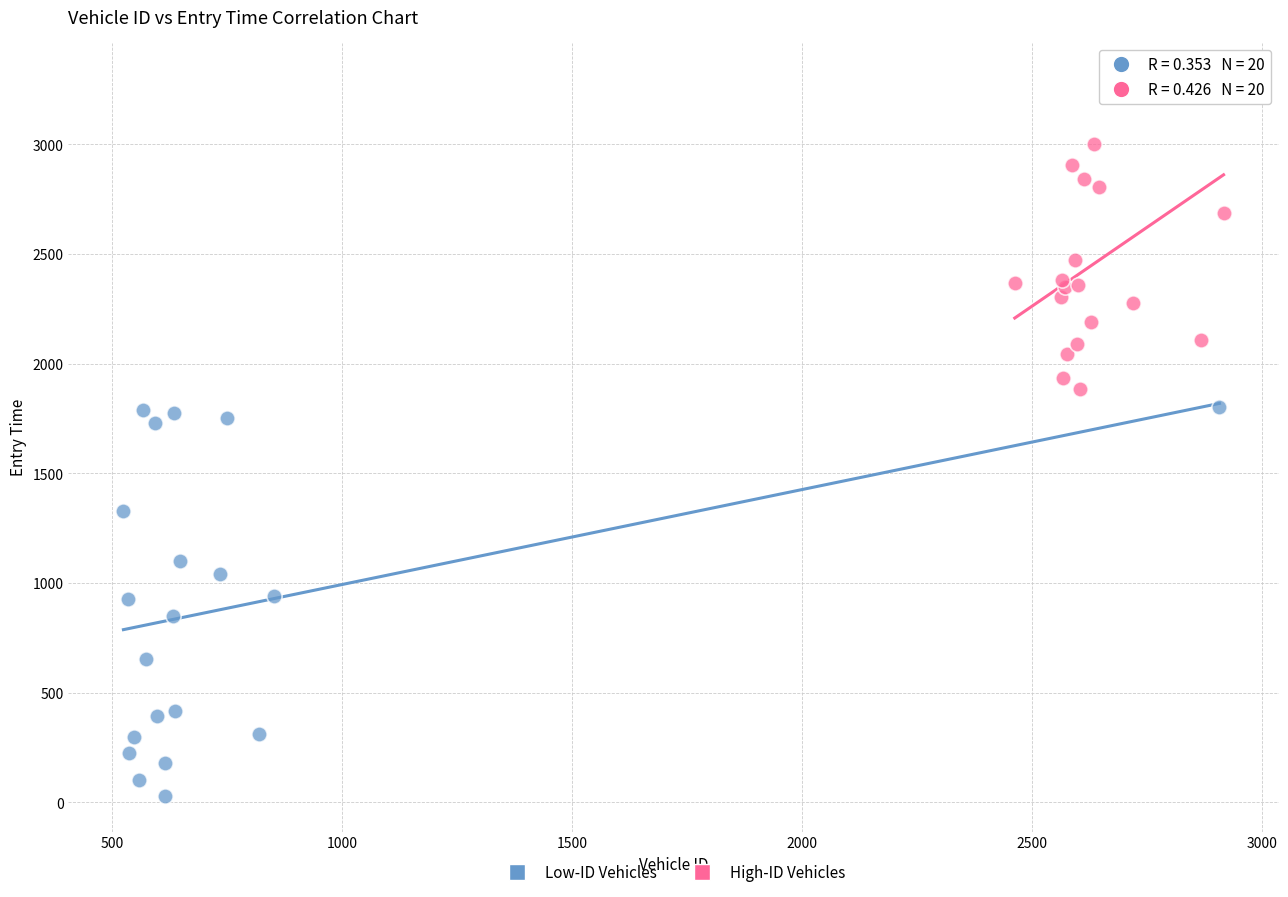

Which series has the widest spread of Y values?

Low-ID Vehicles